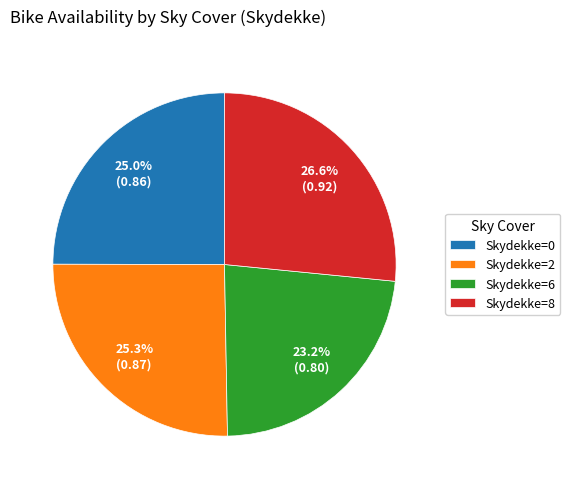

Do Skydekke=8 and Skydekke=0 together represent more than half of the pie?

Yes